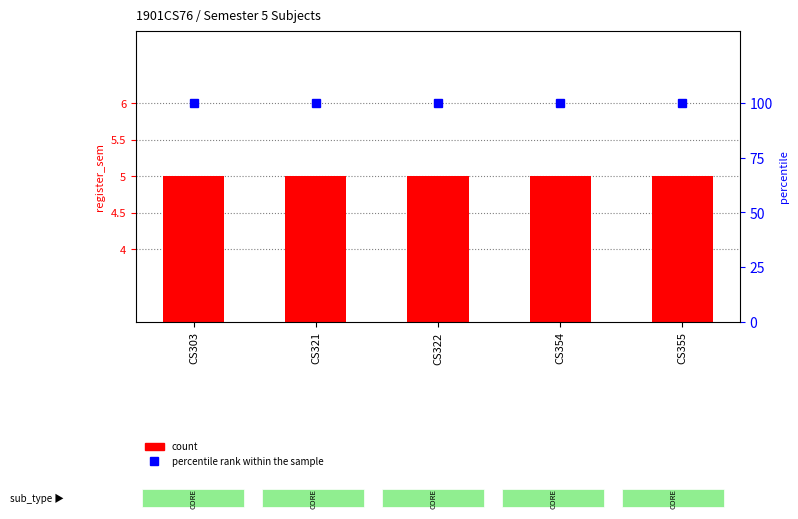

What is the minimum value for count?

5